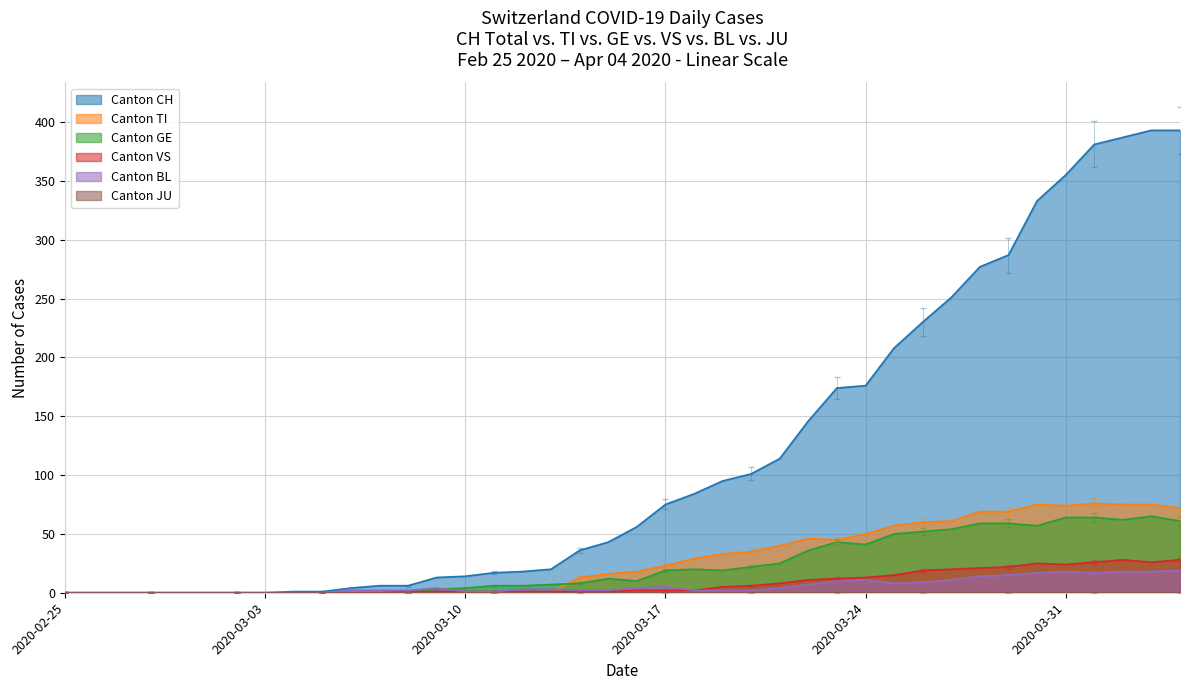

What is the label of the 37th point from the right?

2020-02-28